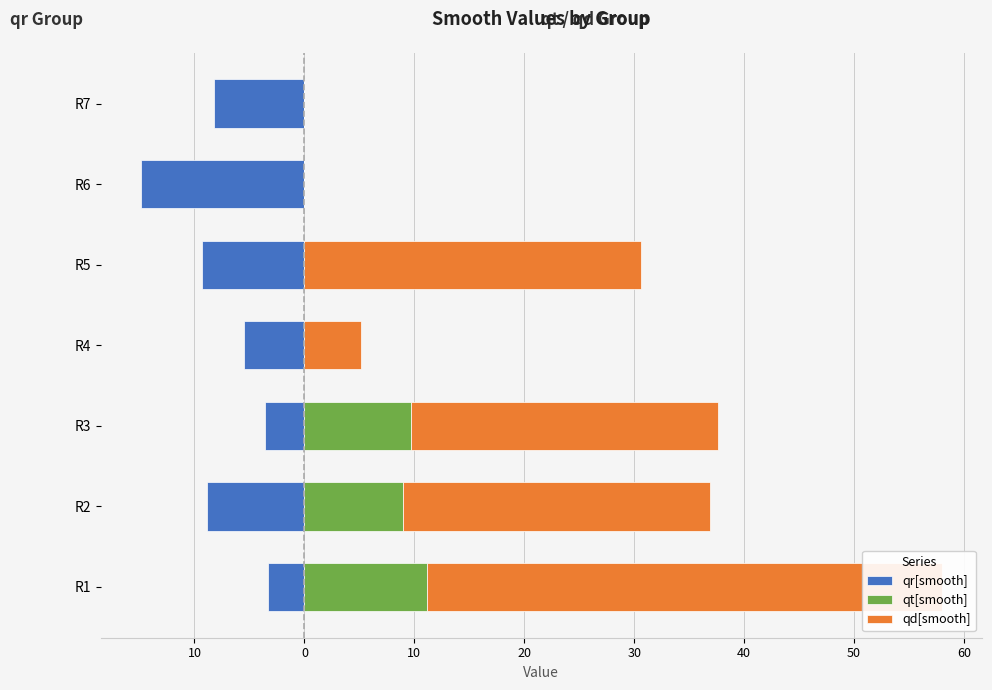

How many bars are there in each group?

3